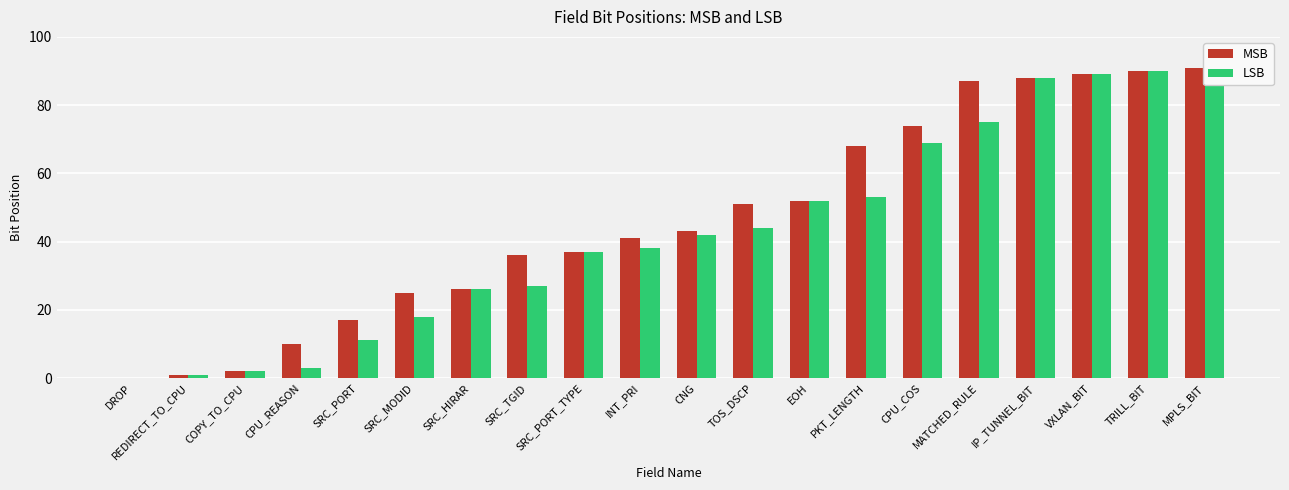

Rank the categories by LSB value from lowest to highest.

DROP, REDIRECT_TO_CPU, COPY_TO_CPU, CPU_REASON, SRC_PORT, SRC_MODID, SRC_HIRAR, SRC_TGID, SRC_PORT_TYPE, INT_PRI, CNG, TOS_DSCP, EOH, PKT_LENGTH, CPU_COS, MATCHED_RULE, IP_TUNNEL_BIT, VXLAN_BIT, TRILL_BIT, MPLS_BIT